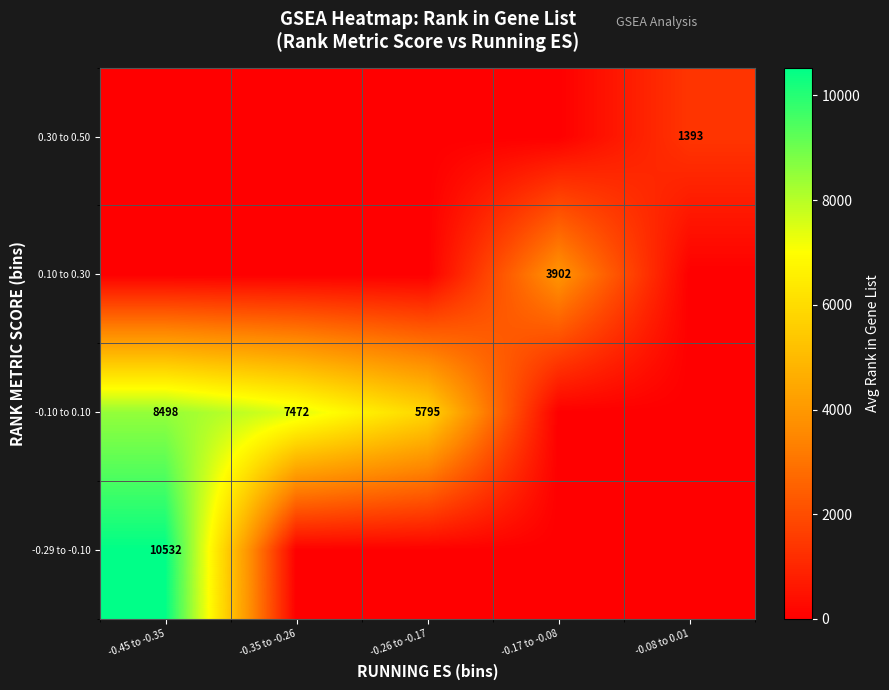

Is it true that 0.30 to 0.50 equals 2339 at -0.08 to 0.01?

False